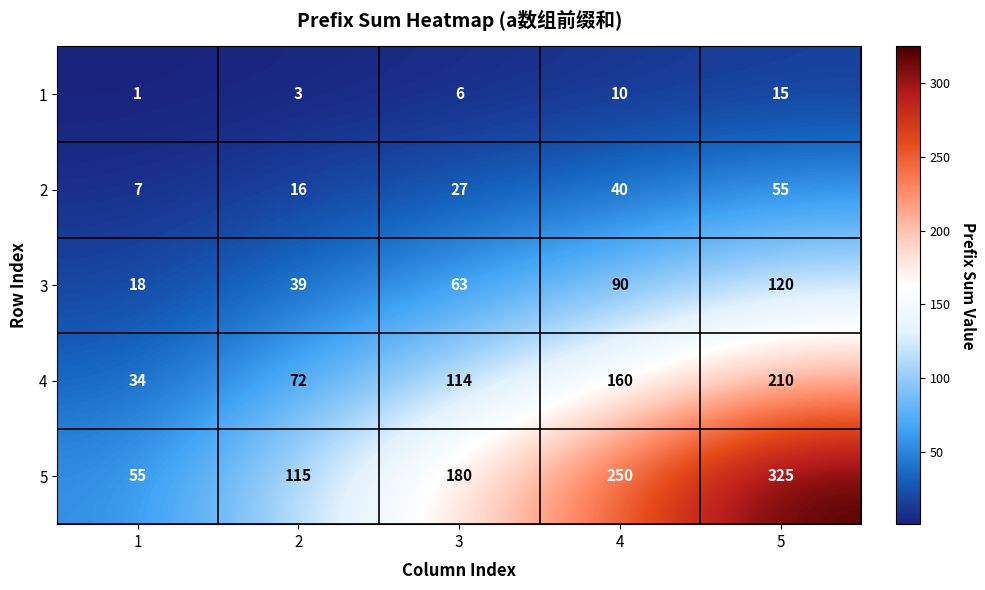

What is the maximum value for 1?

15